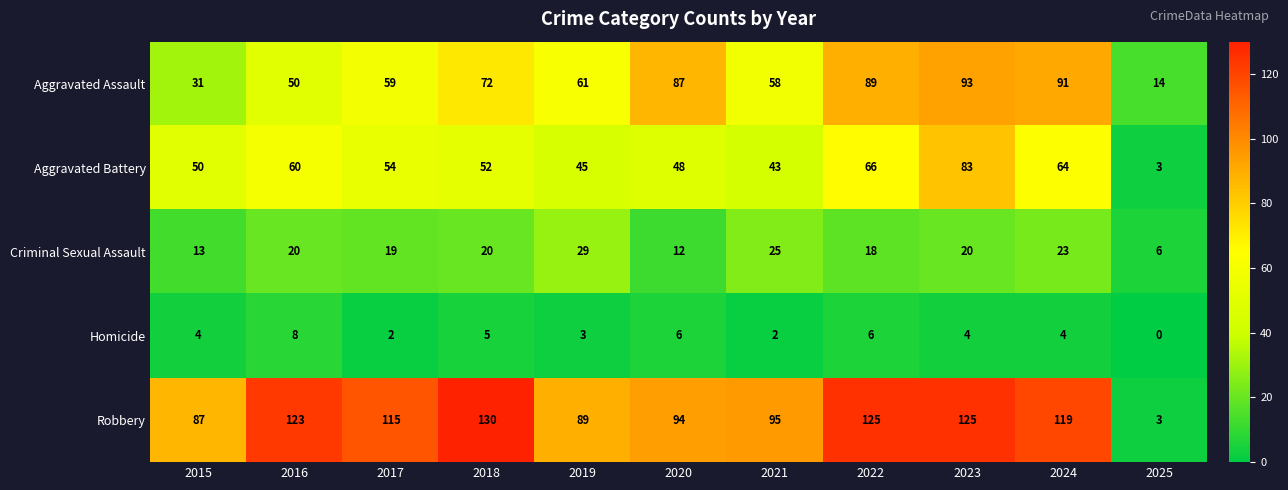

List the series in order of their peak value, lowest first.

Homicide, Criminal Sexual Assault, Aggravated Battery, Aggravated Assault, Robbery